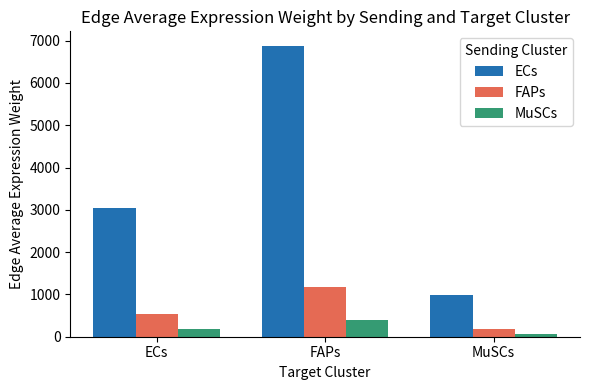

At MuSCs, list the series in order from largest to smallest.

ECs, FAPs, MuSCs